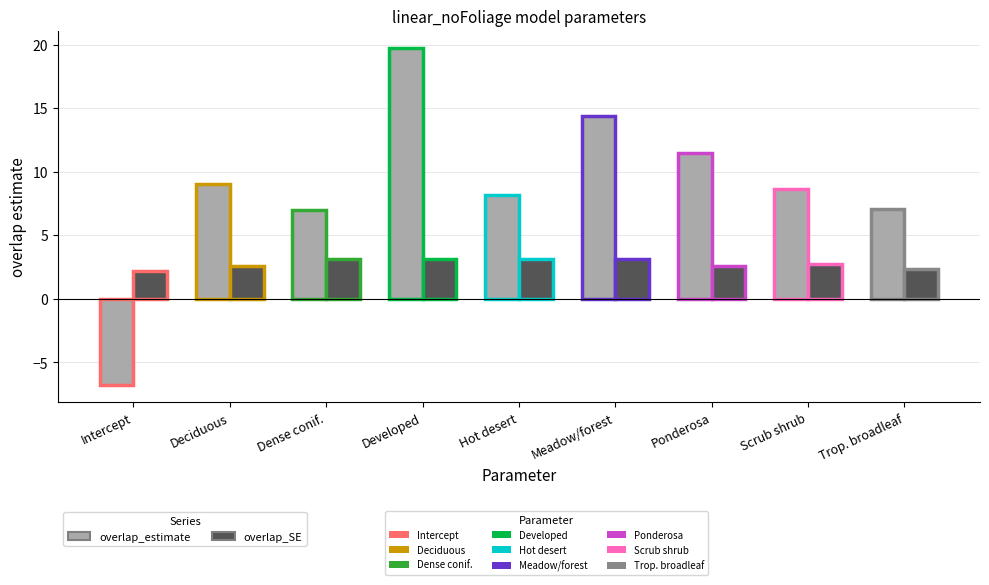

Between macrodeveloped and macroDense coniferous, which is larger?

macrodeveloped